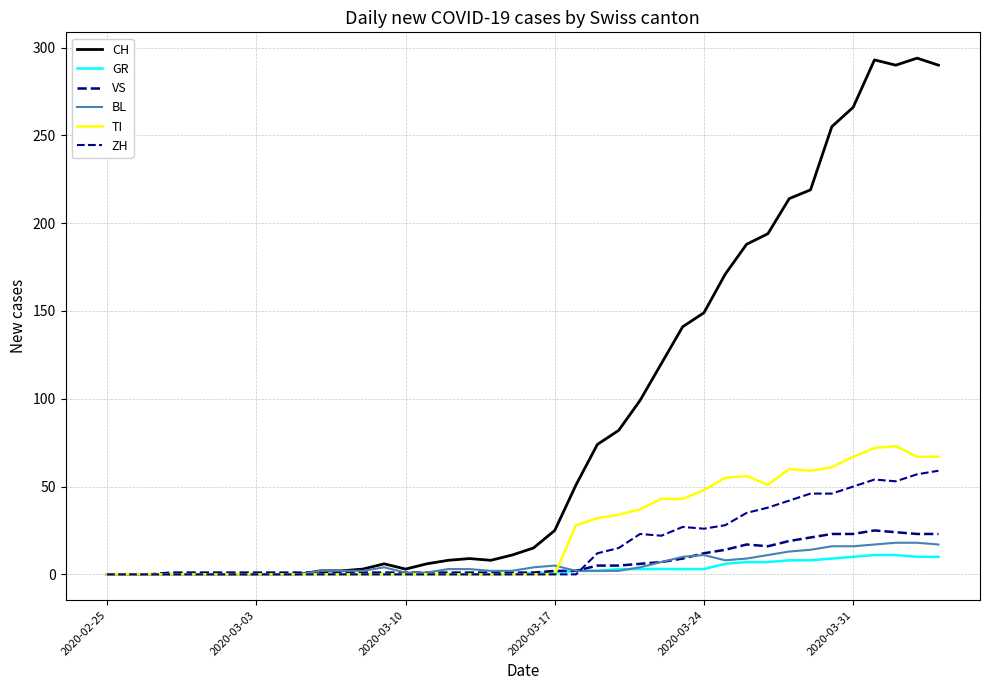

Does the chart display data point markers on the line(s)?

No